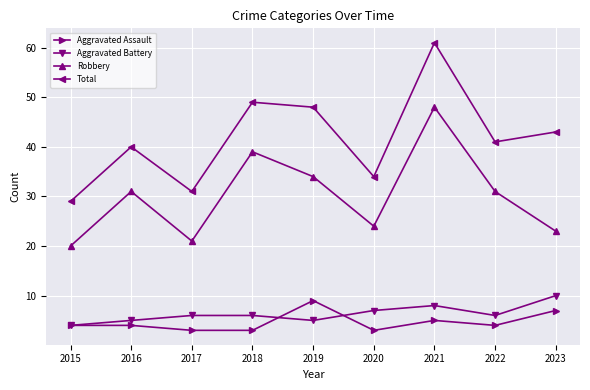

Reading left to right, transcribe all the data shown in this chart.

Aggravated Assault: 4	4	3	3	9	3	5	4	7
Aggravated Battery: 4	5	6	6	5	7	8	6	10
Robbery: 20	31	21	39	34	24	48	31	23
Total: 29	40	31	49	48	34	61	41	43